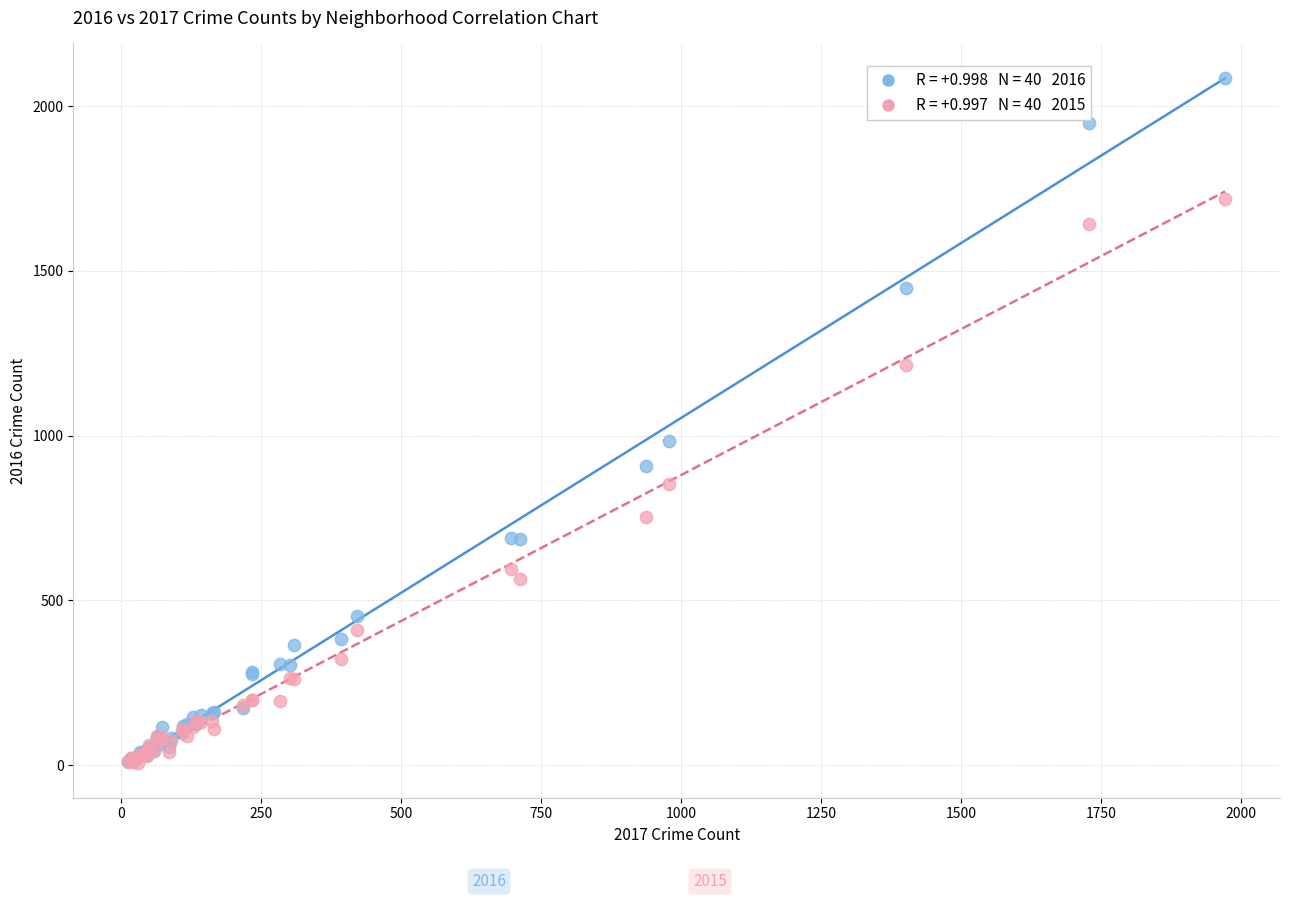

Across all series, what Y value is closest to 1045?

983